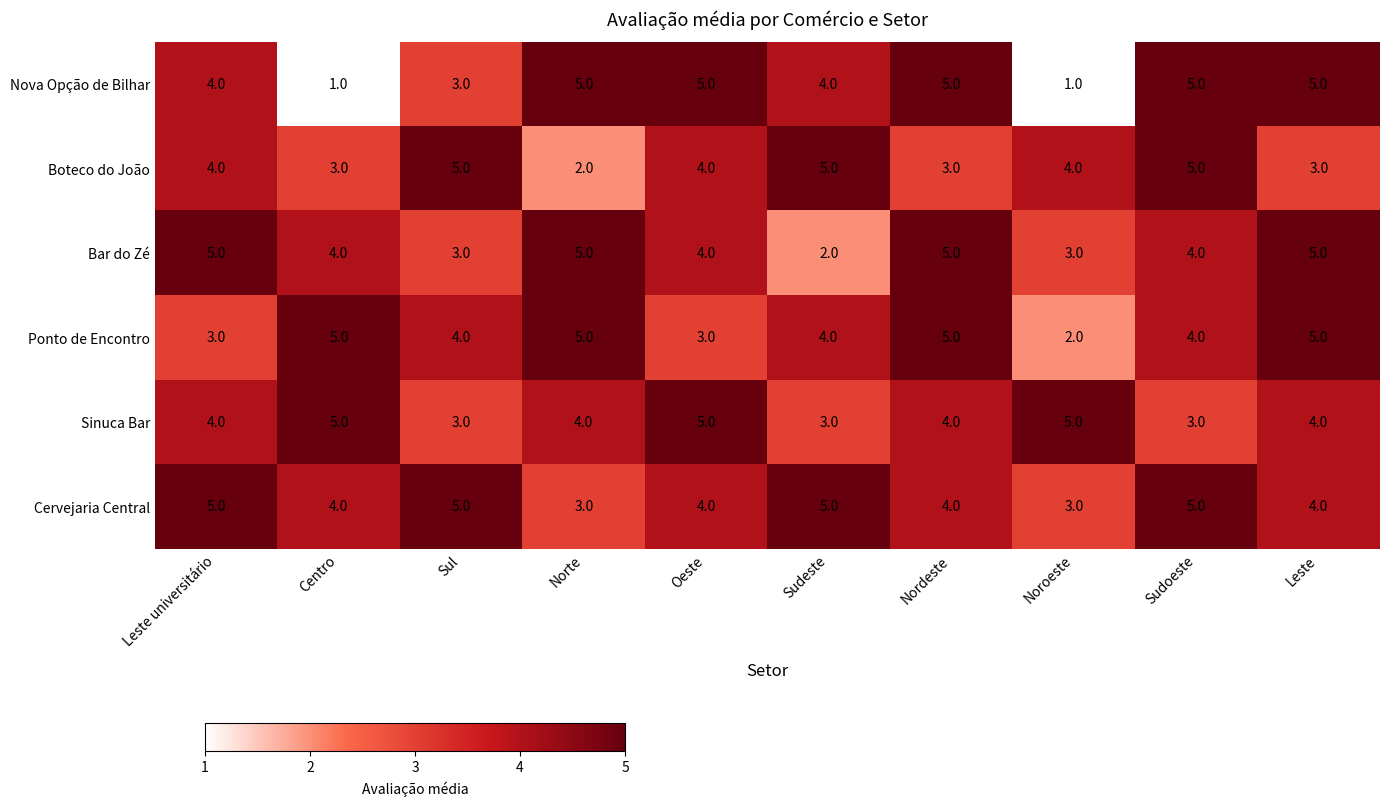

True or false: Ponto de Encontro has a value of 4 at Sudeste.

True